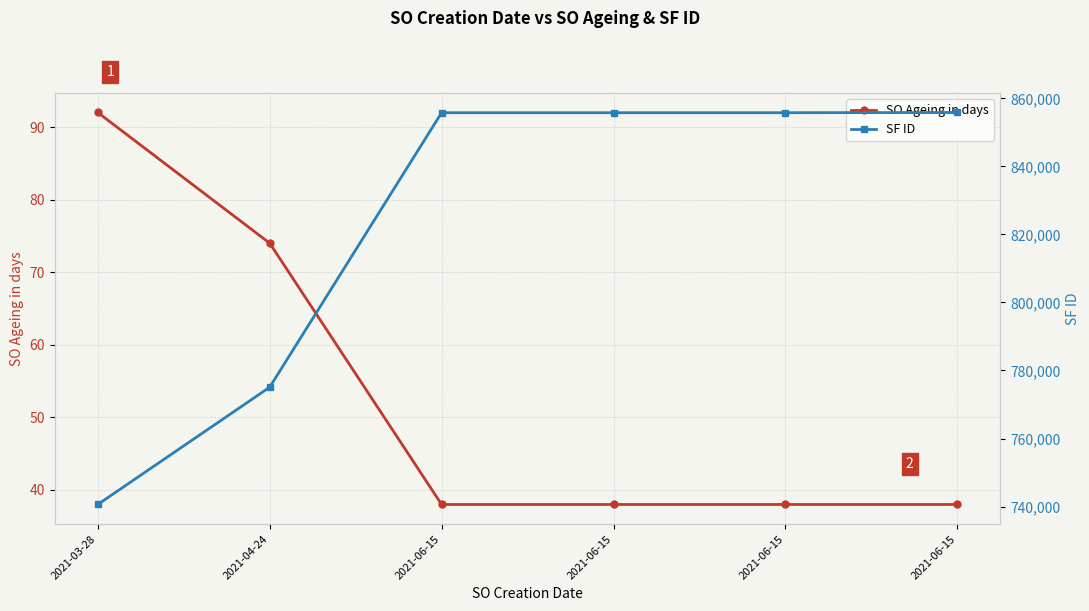

True or false: SO Ageing in days has a value of 110 at 2021-04-24.

False